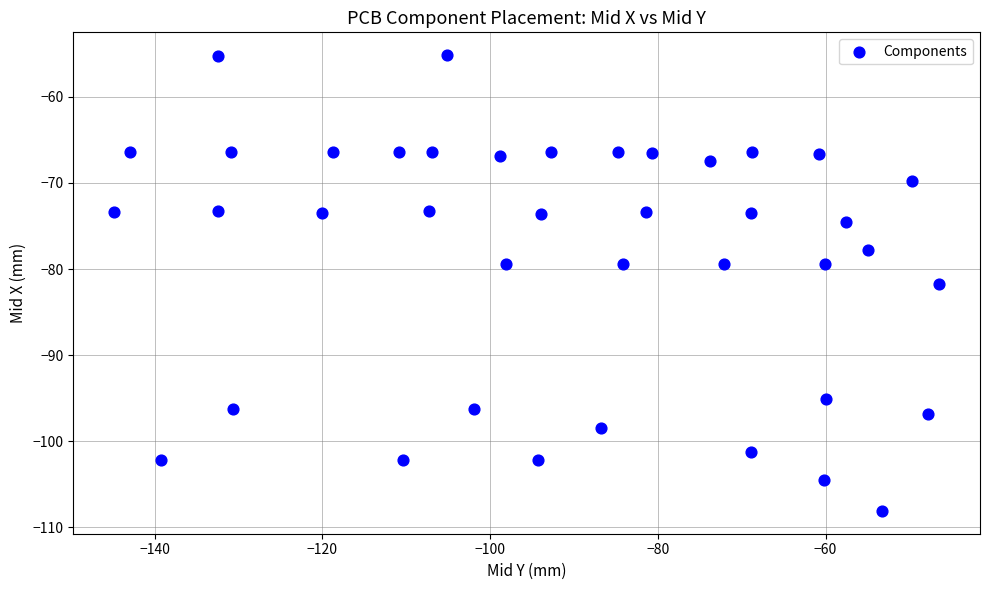

What Y value in the scatter plot is closest to -81?

-81.7